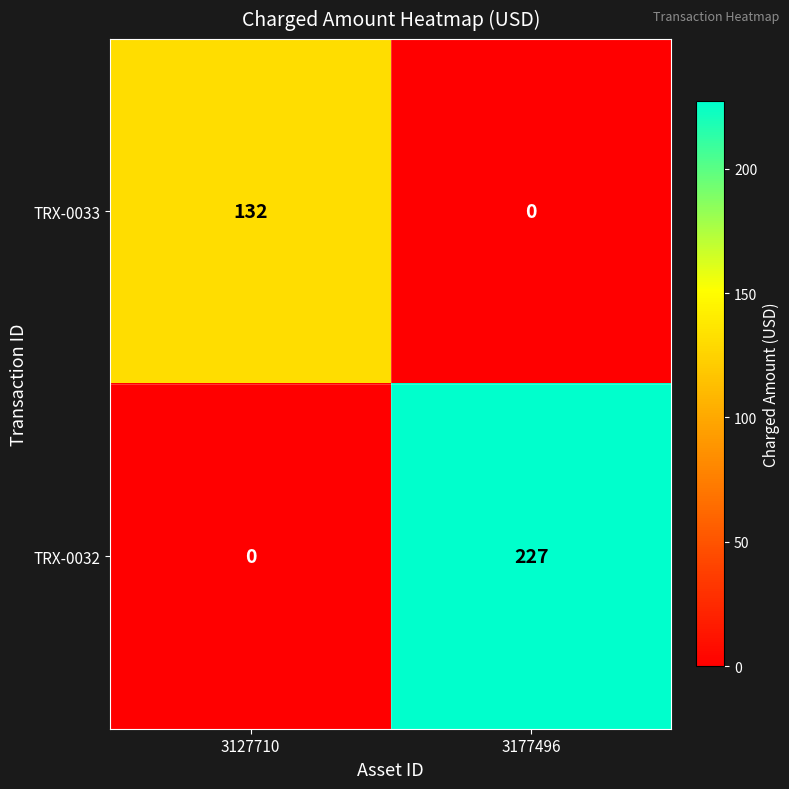

Which series has the largest range (max minus min)?

TRX-0032